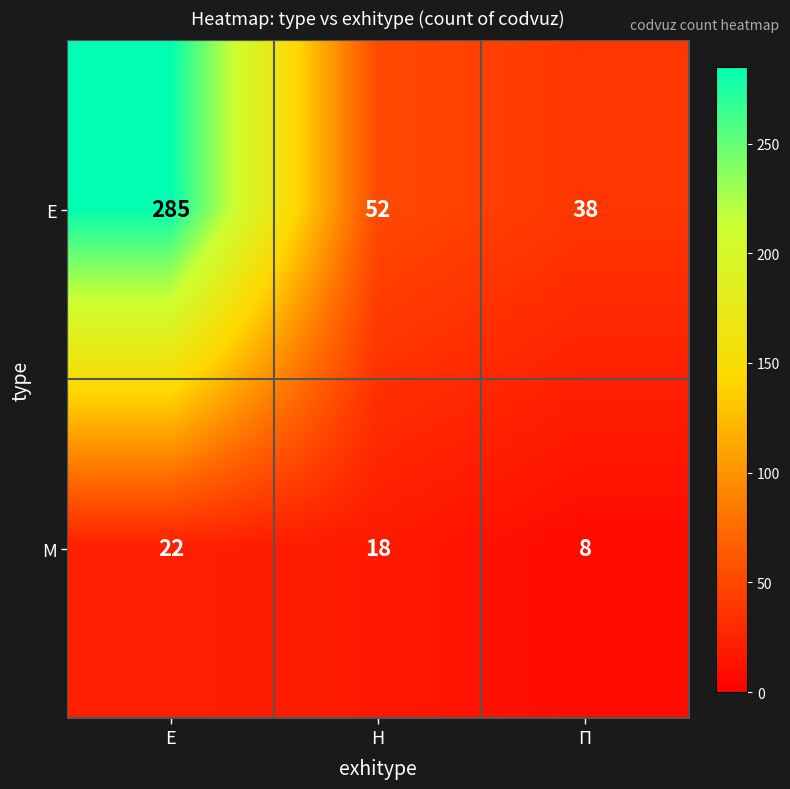

Rank the series by their average value, from highest to lowest.

Е, М